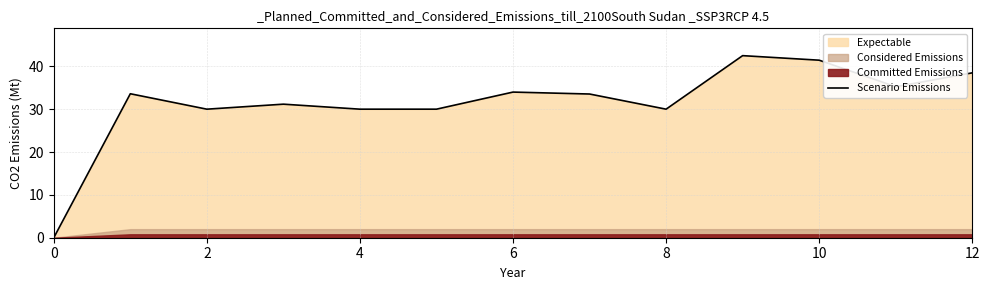

The value of Scenario Emissions at 2 is 30.0. True or false?

True